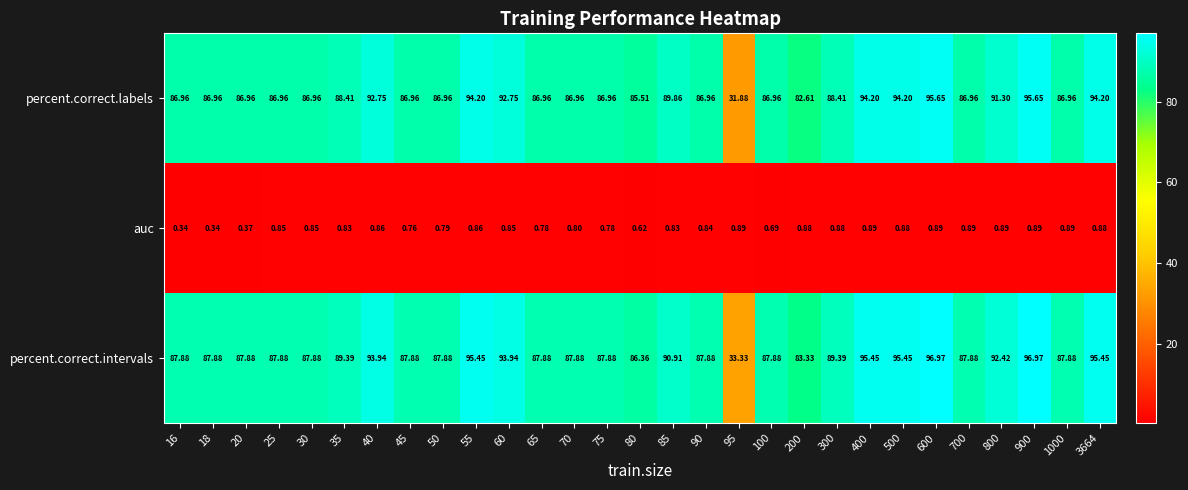

At how many categories does at least one series exceed 93?

8